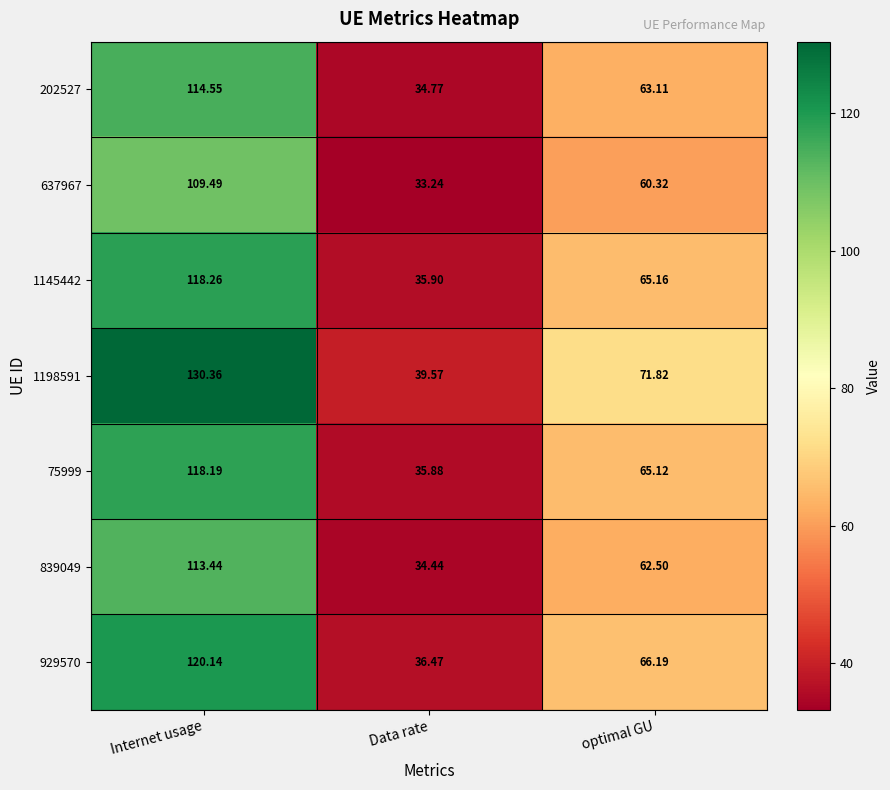

At which label is 929570 closest to 78?

optimal GU